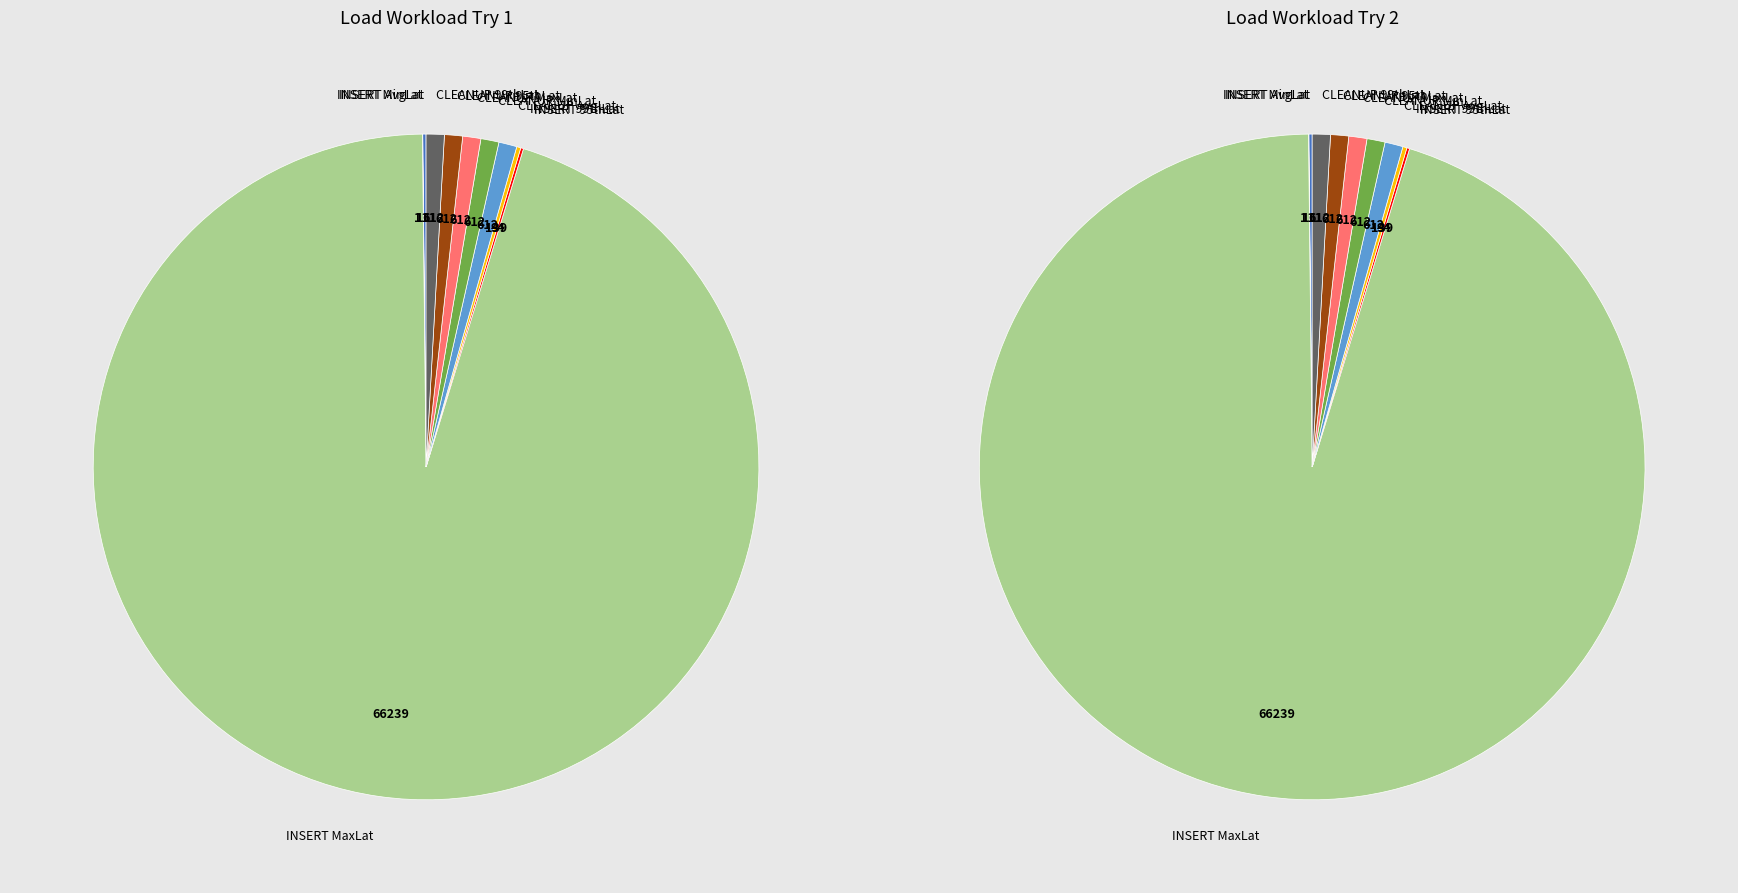

What percentage is the CLEANUP 99thPercentileLatency(us) slice, to the nearest percent?

1%